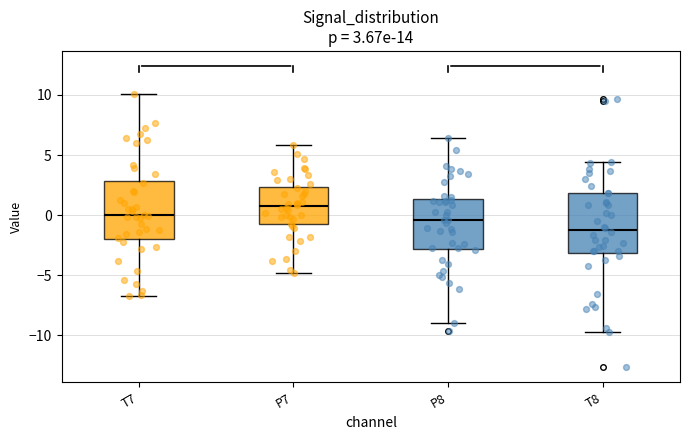

Which box has the lowest median line?

T8